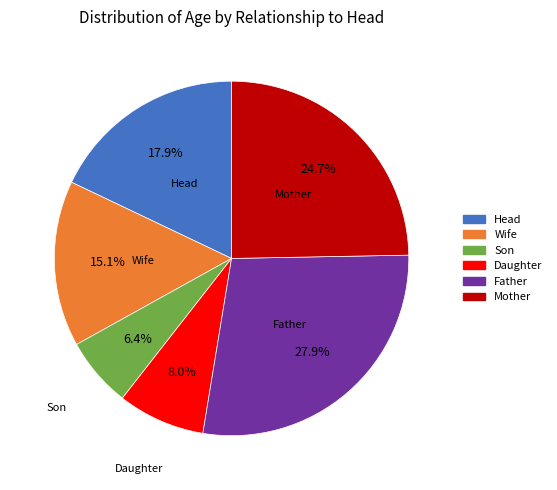

Count the number of slices in the pie.

6